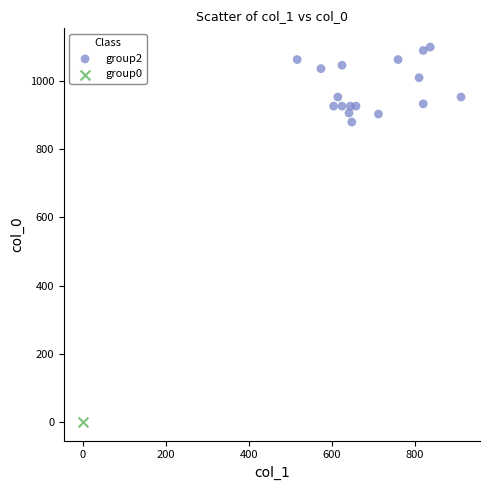

What are all the series names shown in the legend?

group2, group0